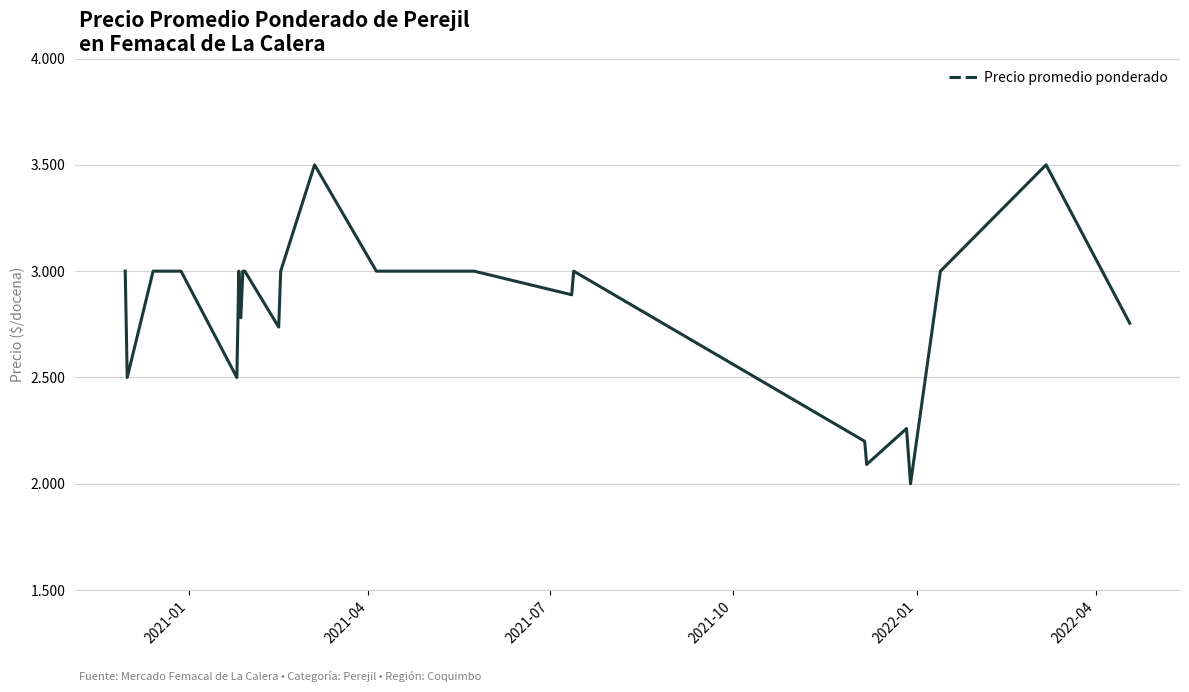

What is the minimum value shown in the chart?

2000